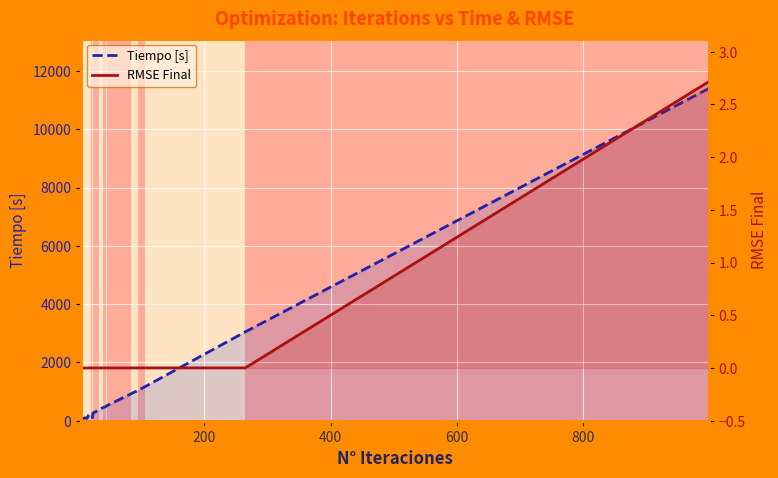

Is the value of Tiempo [s] at 11 greater than the value of RMSE Final at 20?

Yes